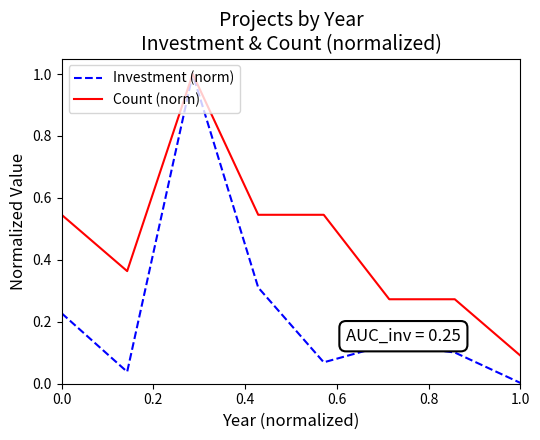

What is the highest value of the Count (norm) series?

1.0